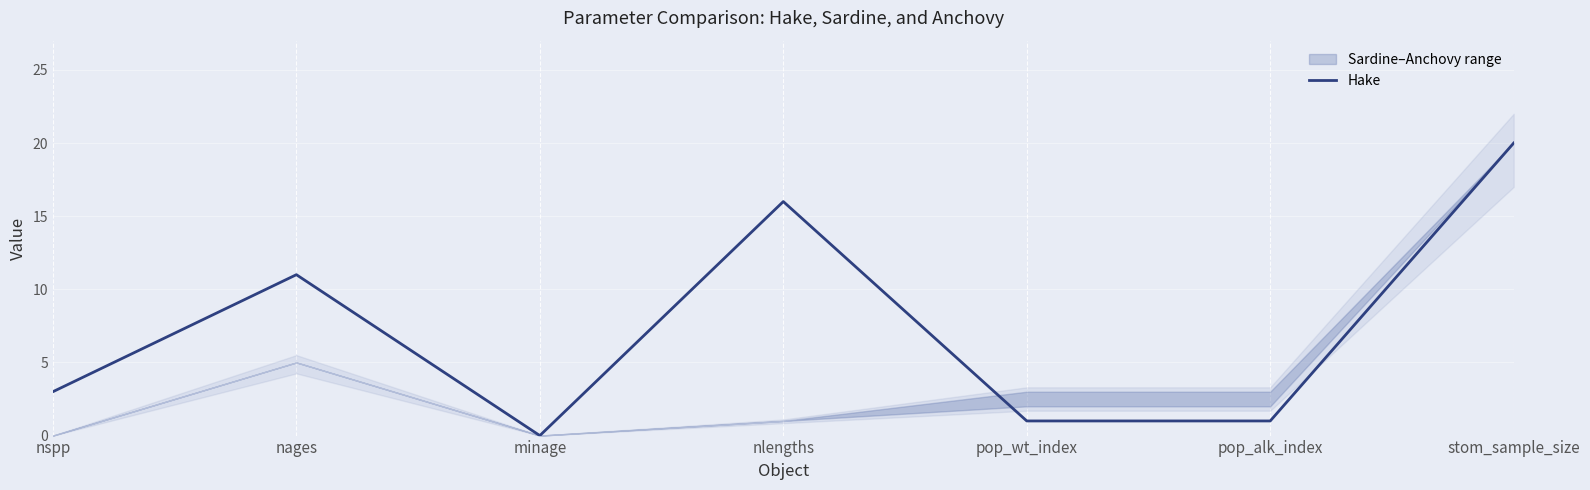

What is the difference between the values at nspp and minage?

3